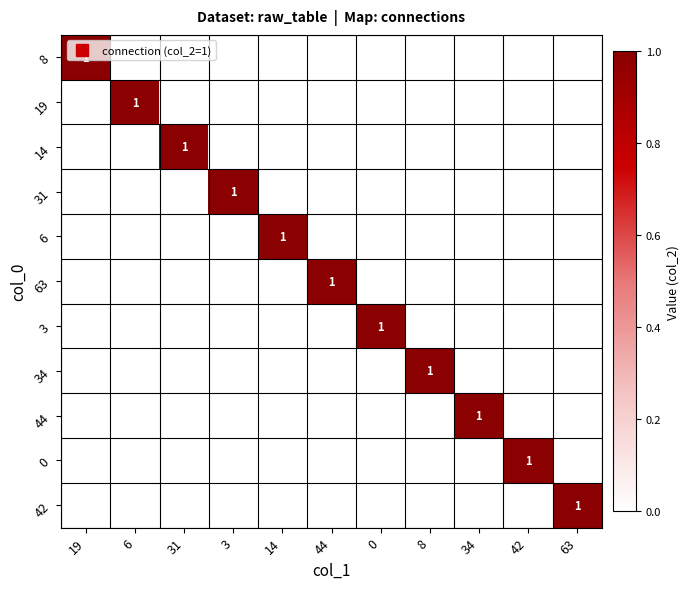

What is the maximum value for 8?

1